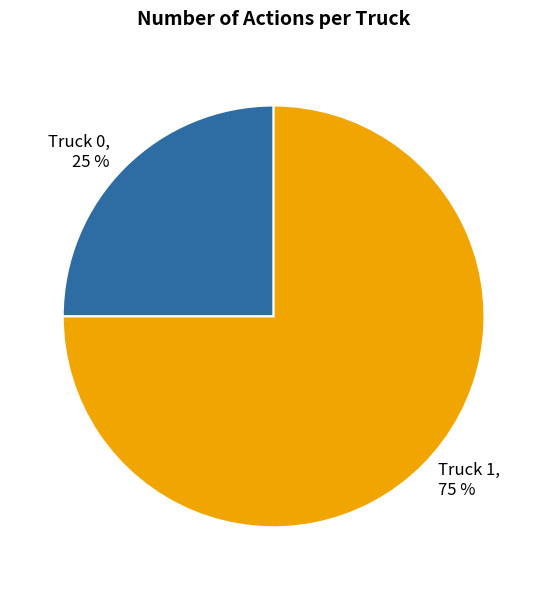

Rank the categories by value from lowest to highest.

Truck 0, Truck 1